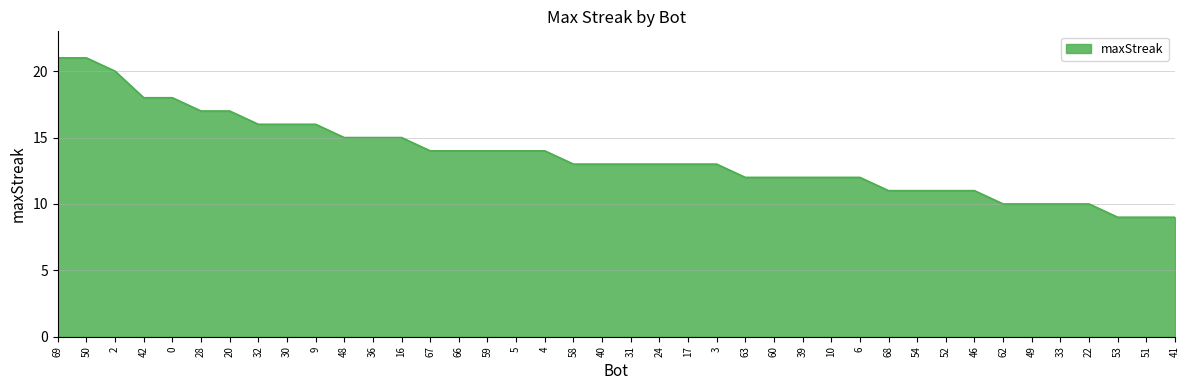

What is the difference between the values at 67 and 50?

7